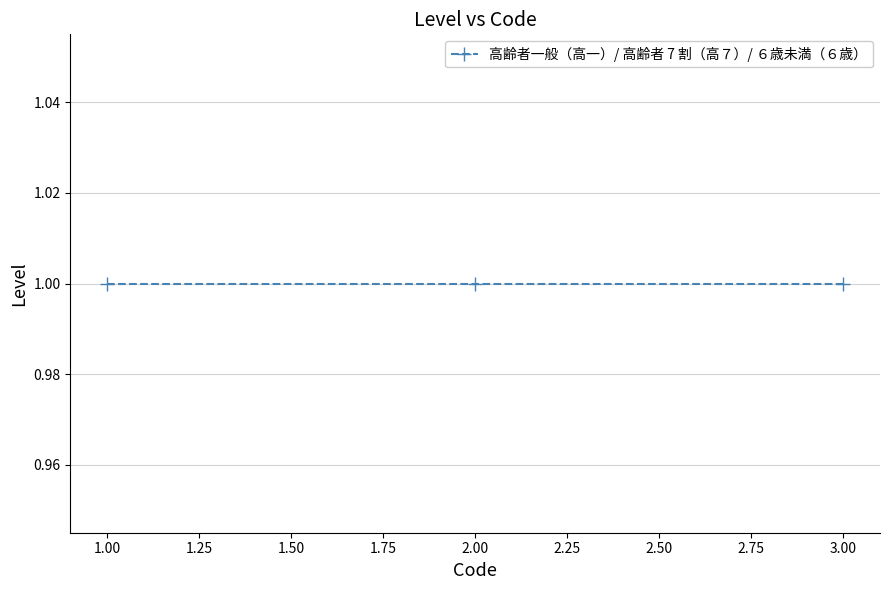

How many lines are shown in the chart?

1